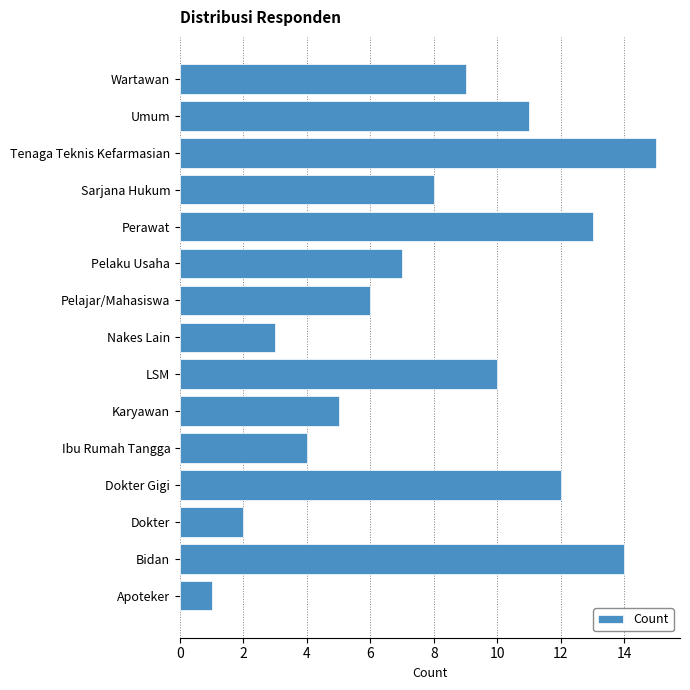

Reading bottom to top, extract all data points from this chart.

Apoteker=1	Bidan=14	Dokter=2	Dokter Gigi=12	Ibu Rumah Tangga=4	Karyawan=5	LSM=10	Nakes Lain=3	Pelajar/Mahasiswa=6	Pelaku Usaha=7	Perawat=13	Sarjana Hukum=8	Tenaga Teknis Kefarmasian=15	Umum=11	Wartawan=9